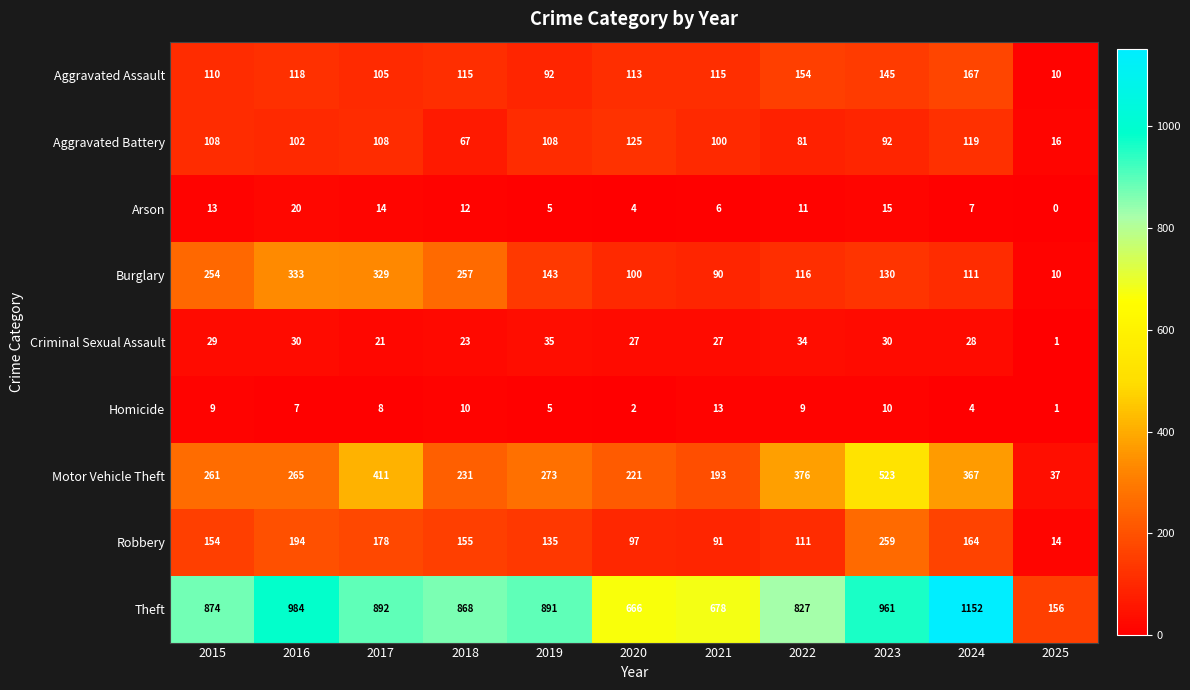

List the labels in order of Motor Vehicle Theft value, largest first.

2023, 2017, 2022, 2024, 2019, 2016, 2015, 2018, 2020, 2021, 2025